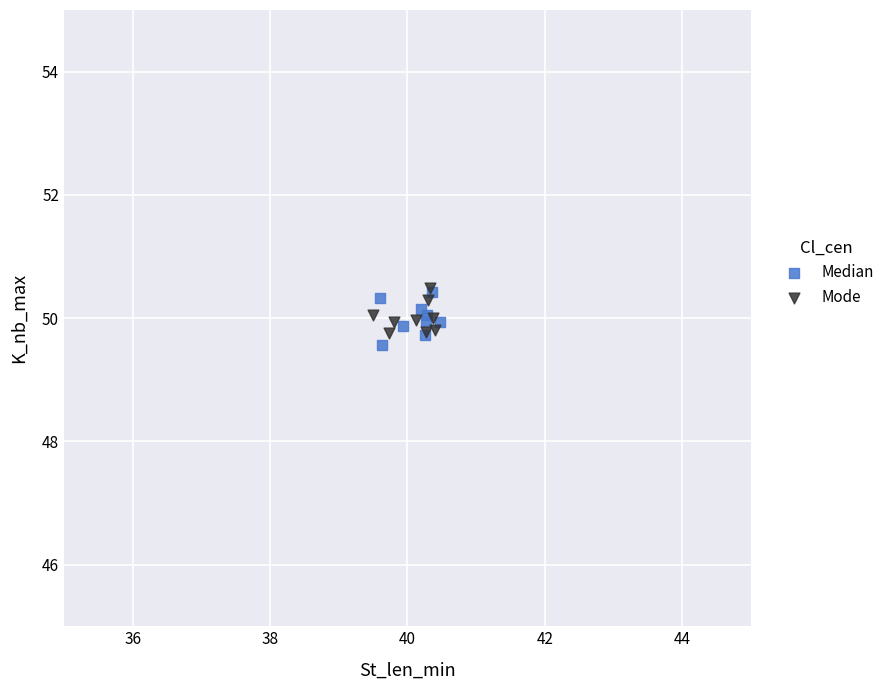

Which series has the largest Y range (max minus min)?

Median